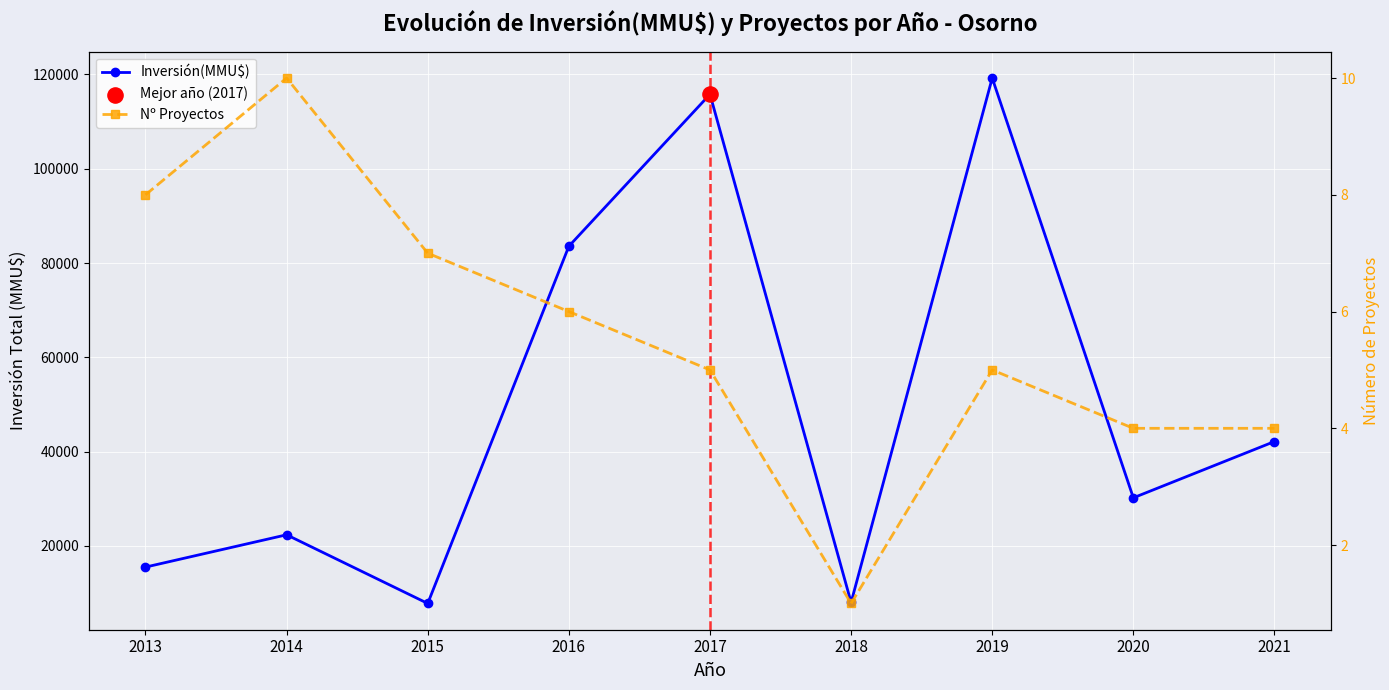

At which category is the sum across all series the highest?

2019